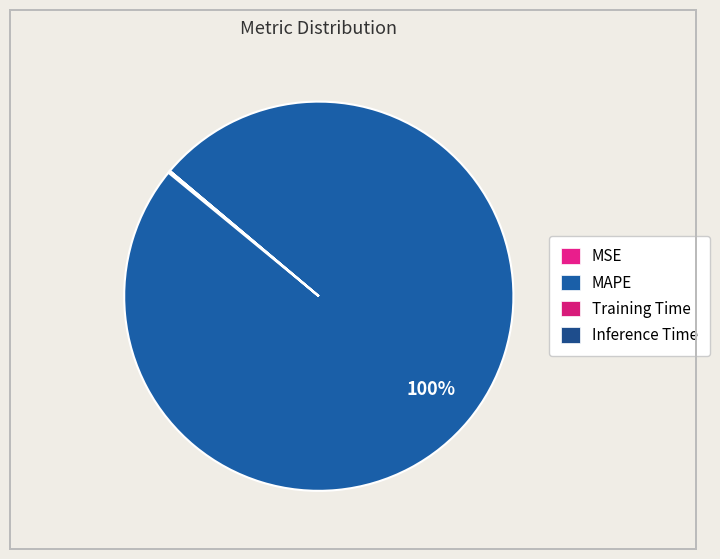

Do Inference Time and MAPE together represent more than half of the pie?

Yes